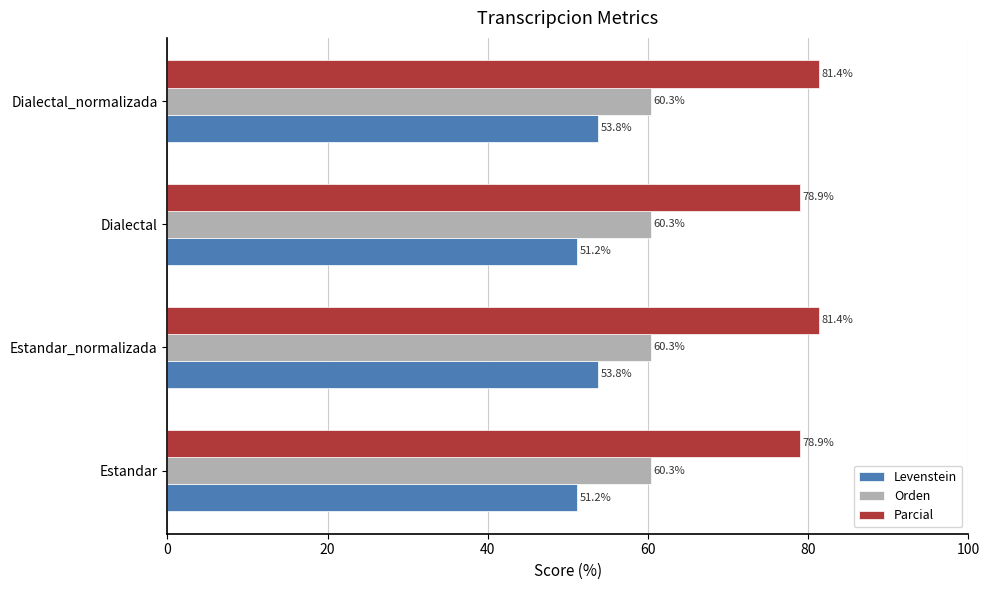

What are all the series names shown in the legend?

Levenstein, Orden, Parcial